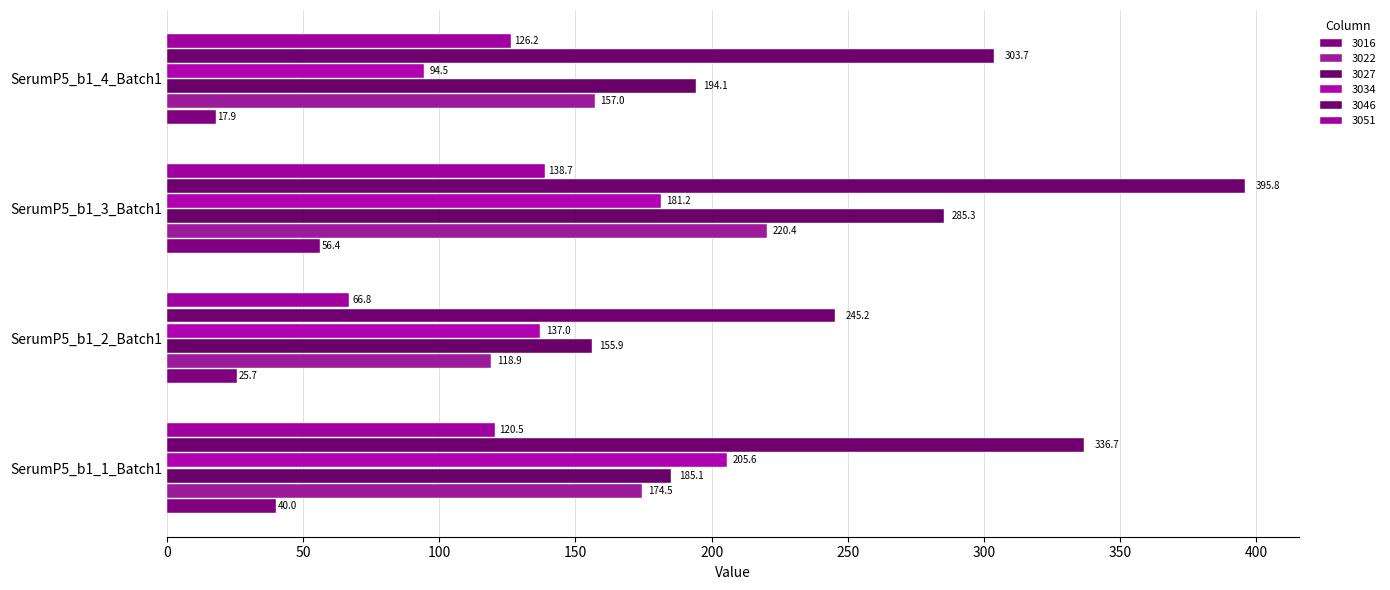

What are all the series names shown in the legend?

3016, 3022, 3027, 3034, 3046, 3051